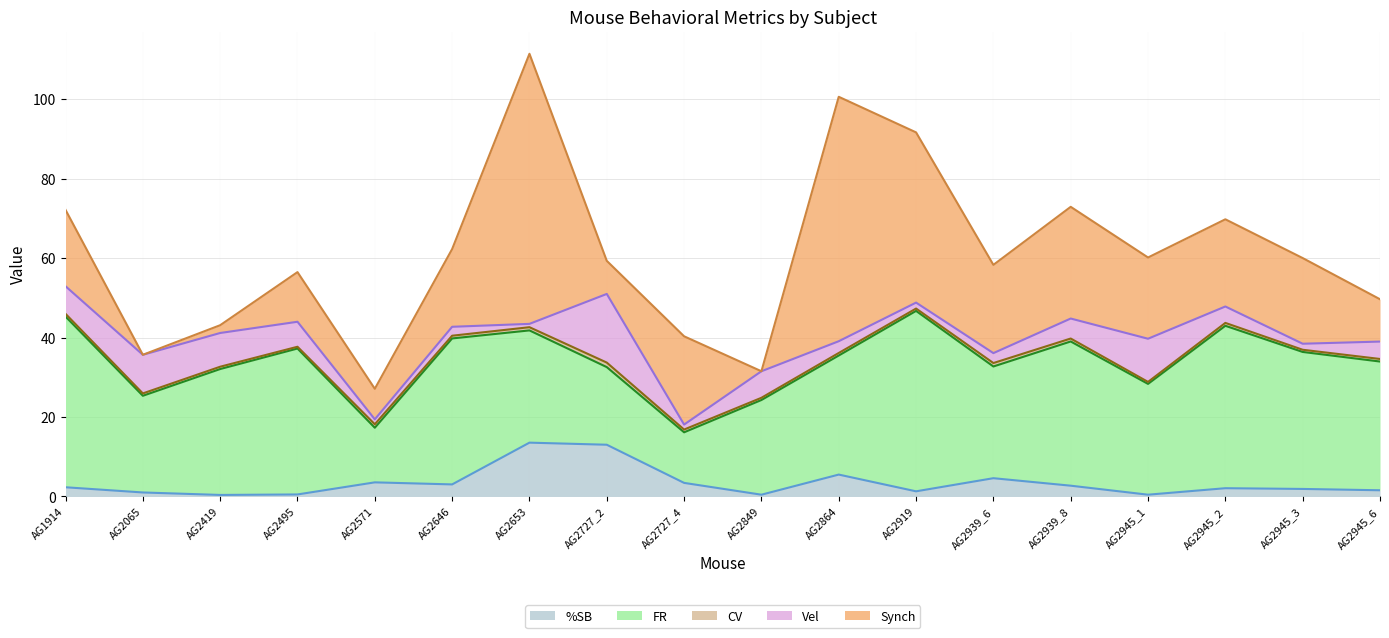

Where is CV nearest to the value 0?

AG2495